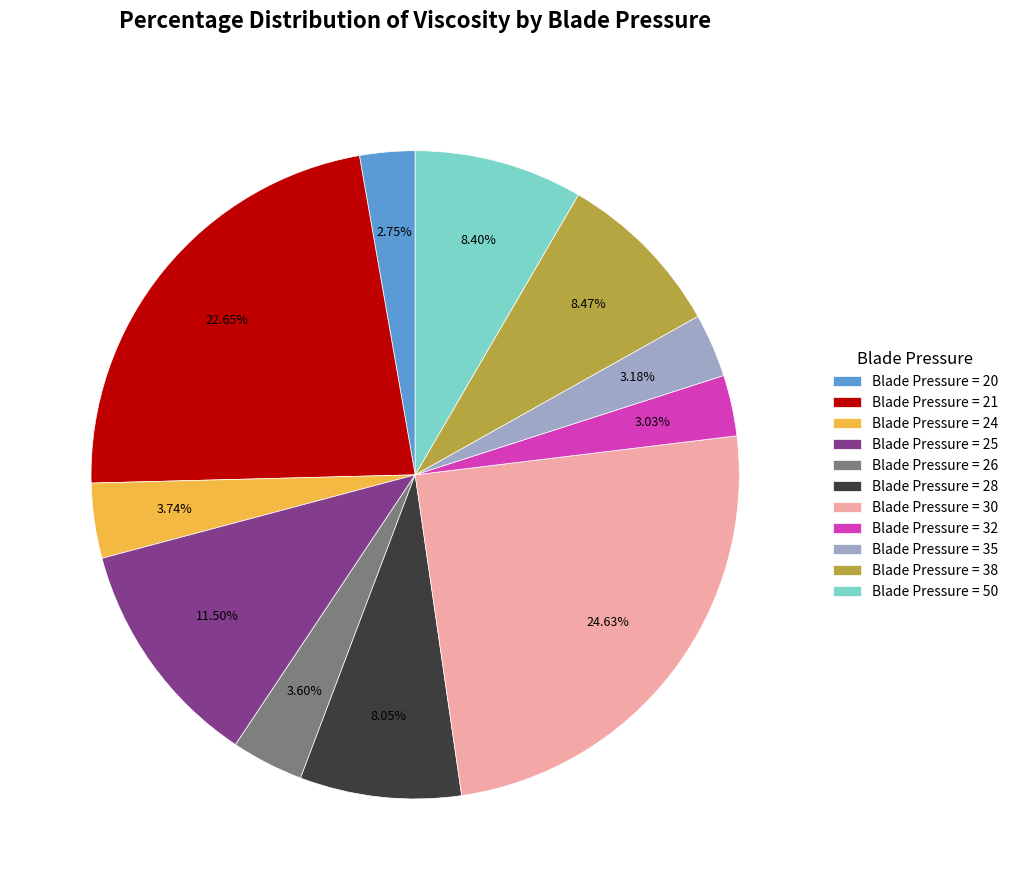

Approximately how many times larger is the value at Blade Pressure = 35 compared to Blade Pressure = 28?

0.4